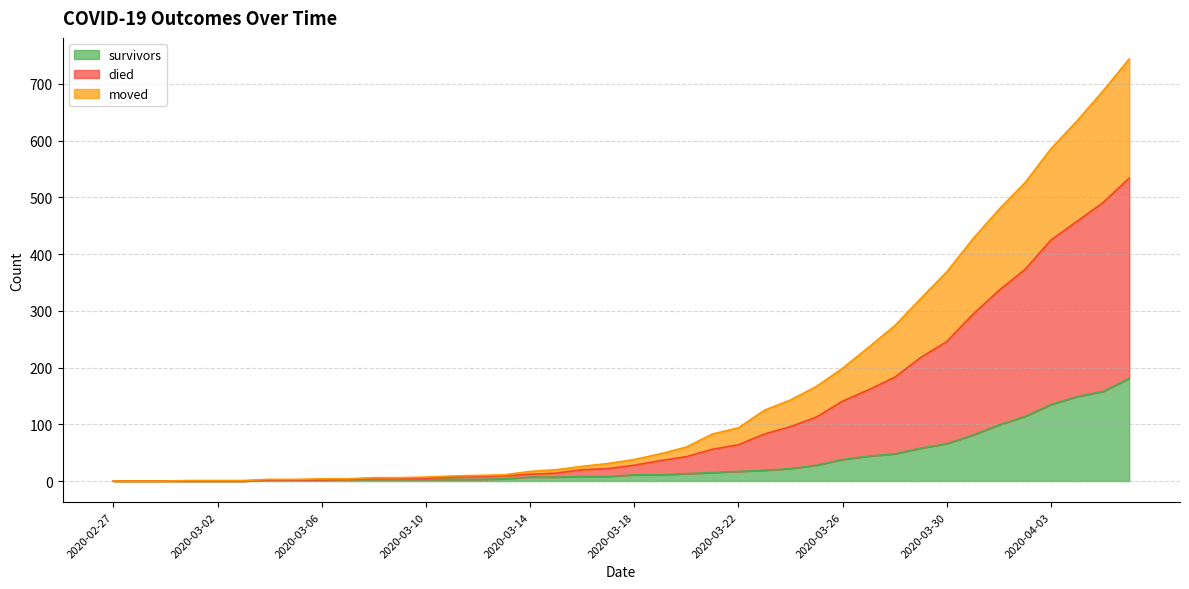

What is the maximum value for survivors?

181